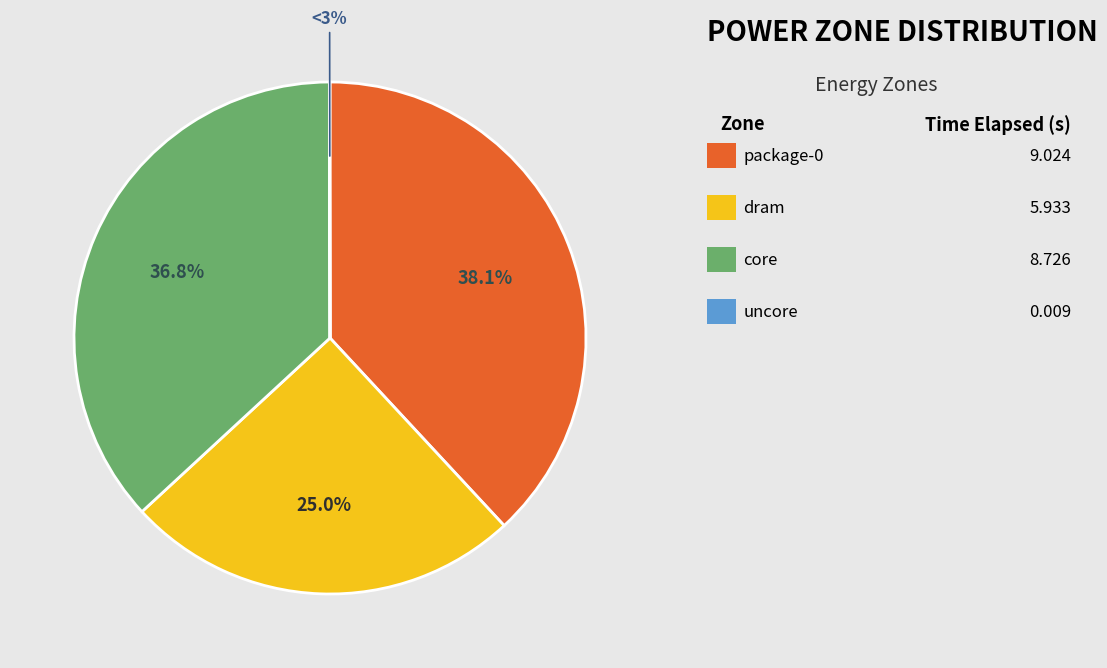

Approximately how many times larger is the value at package-0 compared to core?

1.0